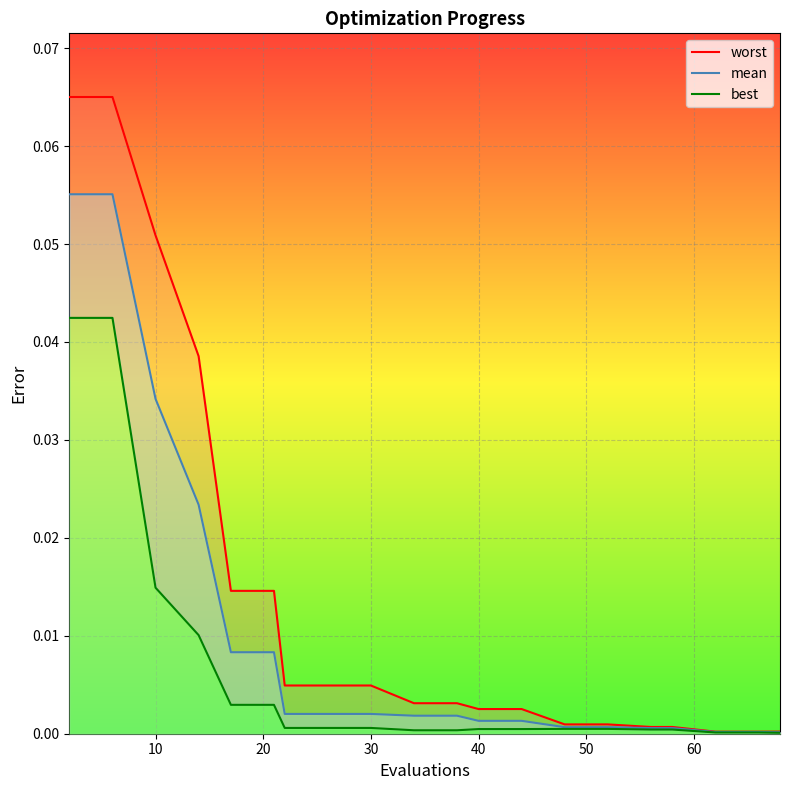

Which label corresponds to the smallest value in the chart?

68